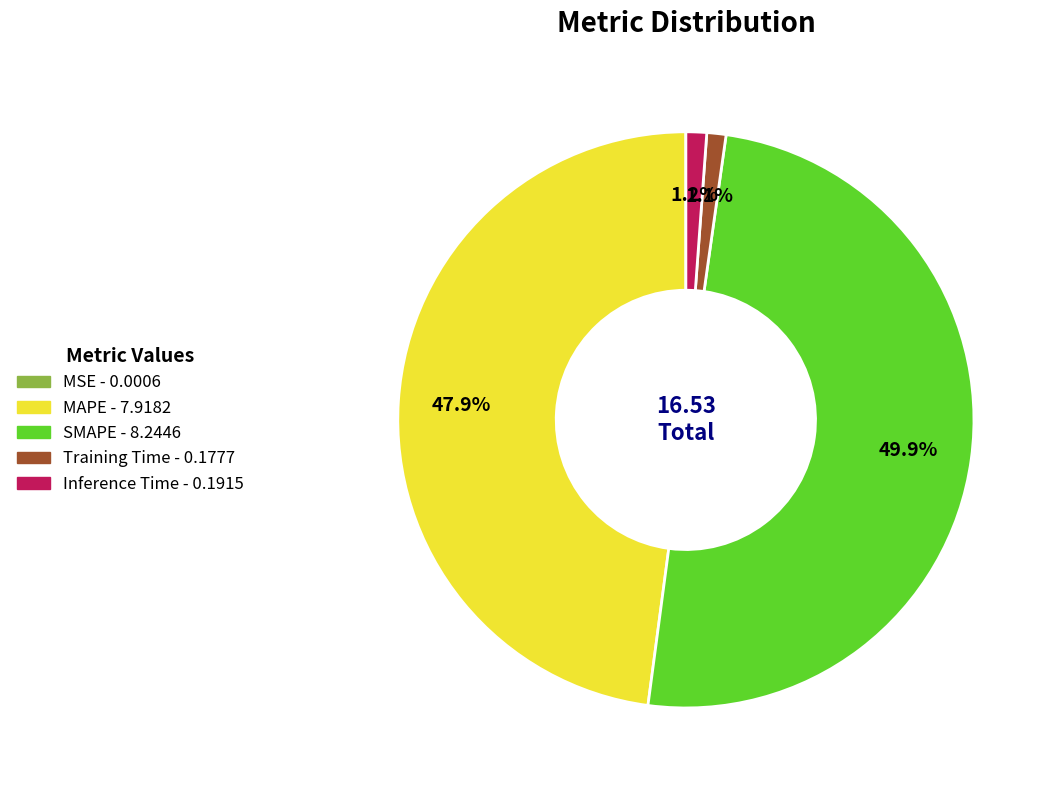

The Inference Time slice represents 1% of the pie. True or false?

True